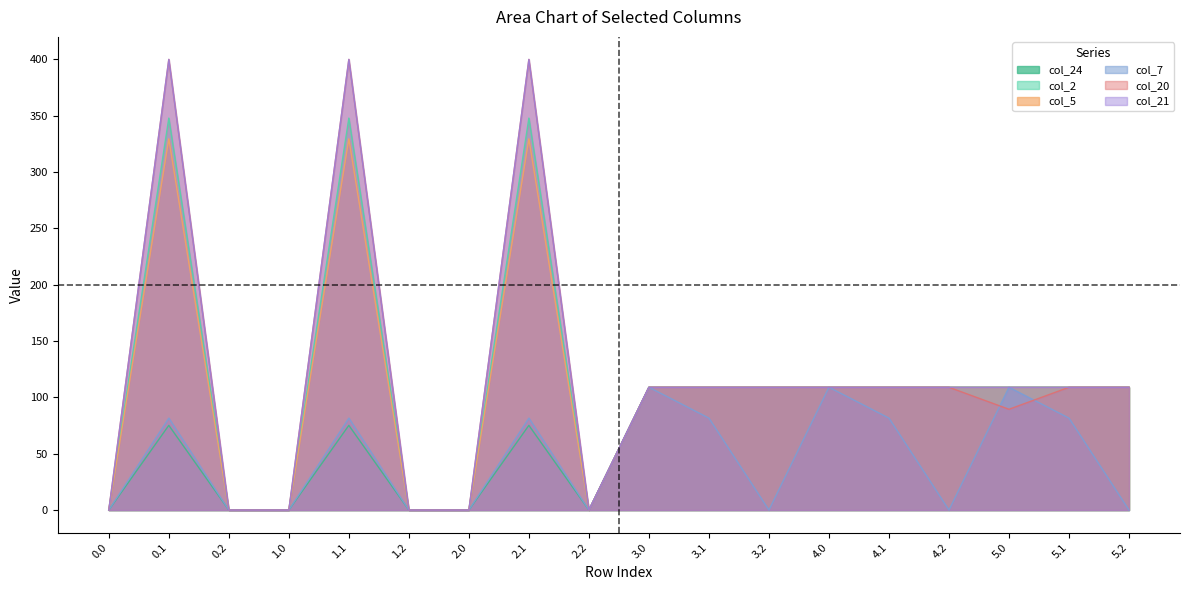

What is the label of the 17th point from the right?

0.1